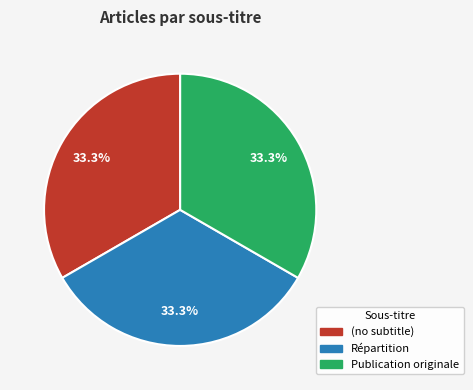

What percentage is the Répartition slice, to the nearest percent?

33%